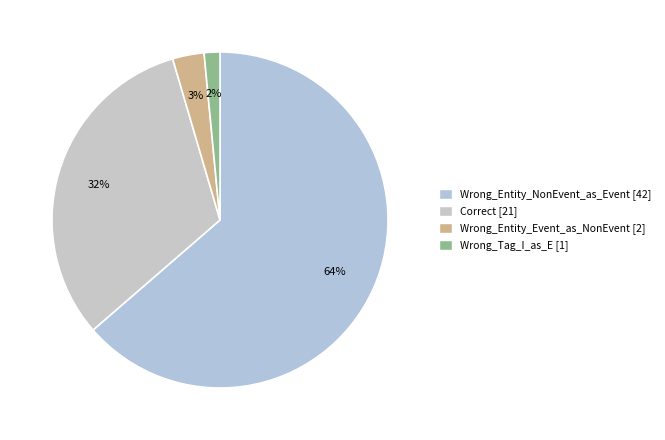

Rank the categories by value from lowest to highest.

Wrong_Tag_I_as_E, Wrong_Entity_Event_as_NonEvent, Correct, Wrong_Entity_NonEvent_as_Event